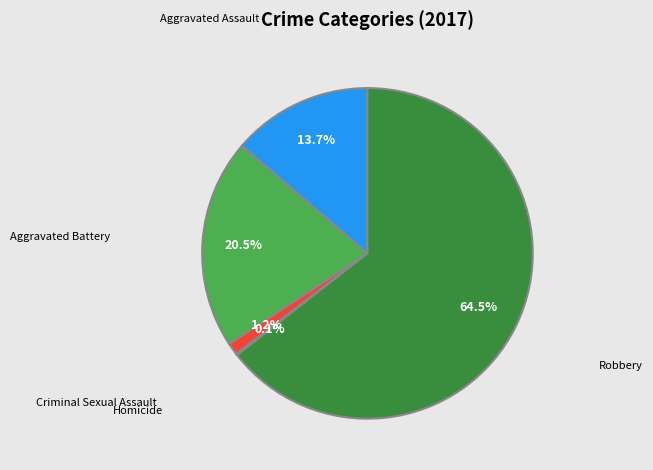

Combined, what portion of the pie is Robbery and Aggravated Assault?

78.2%